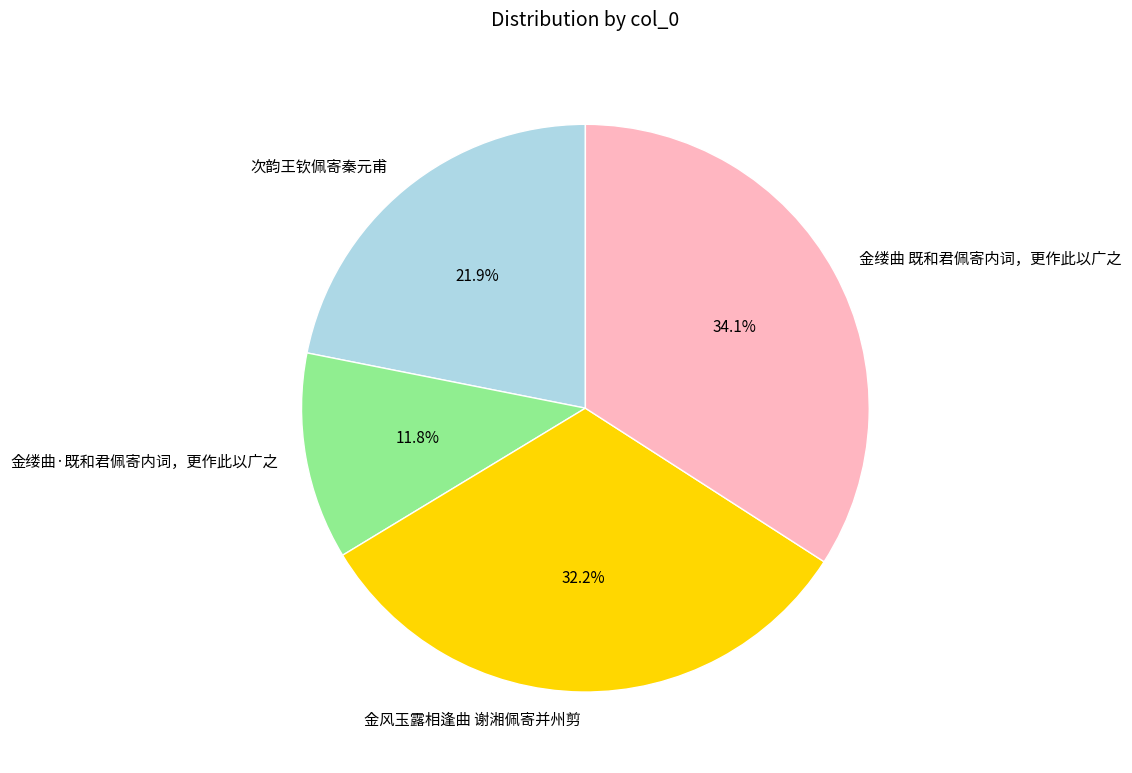

What is the ratio of the value at 金缕曲 既和君佩寄内词，更作此以广之 to the value at 金风玉露相逢曲 谢湘佩寄并州剪?

1.1